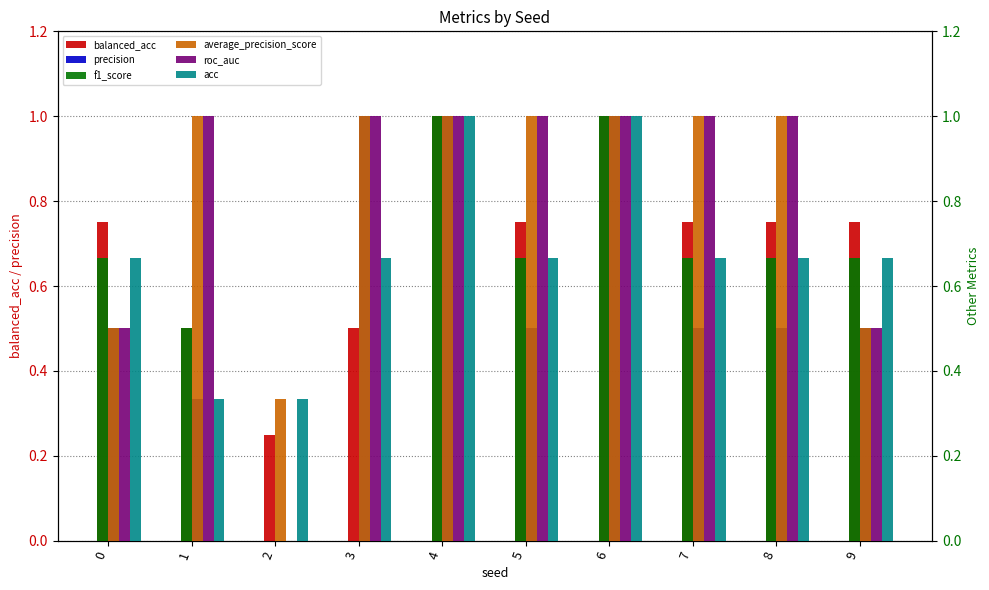

Rank the series at 2 from highest to lowest value.

average_precision_score, acc, balanced_acc, precision, f1_score, roc_auc